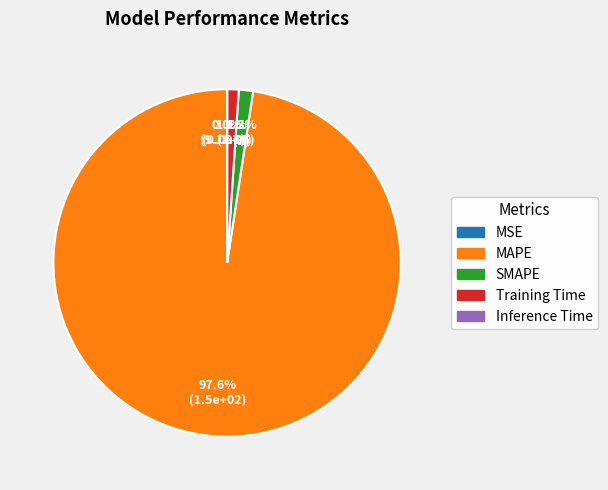

What portion of the pie excludes MAPE?

2.4%